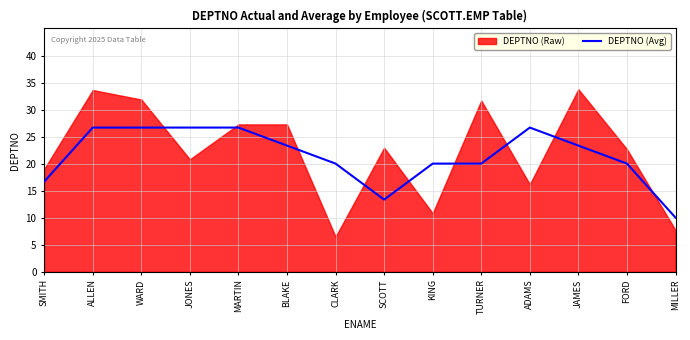

Reading right to left, what are all the values shown in this chart?

MILLER=10.0	FORD=20.0	JAMES=23.3	ADAMS=26.7	TURNER=20.0	KING=20.0	SCOTT=13.3	CLARK=20.0	BLAKE=23.3	MARTIN=26.7	JONES=26.7	WARD=26.7	ALLEN=26.7	SMITH=16.7